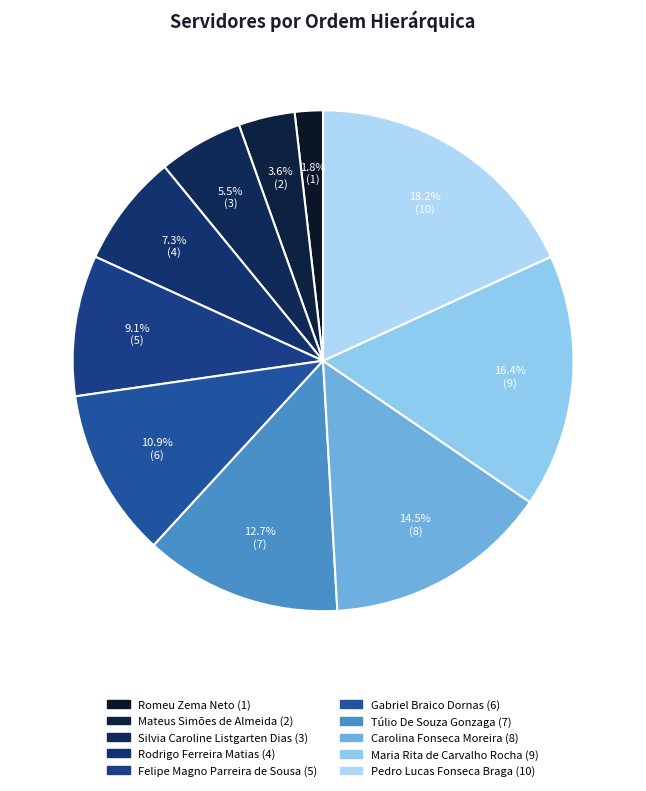

What is the largest slice in the pie chart?

Pedro Lucas Fonseca Braga